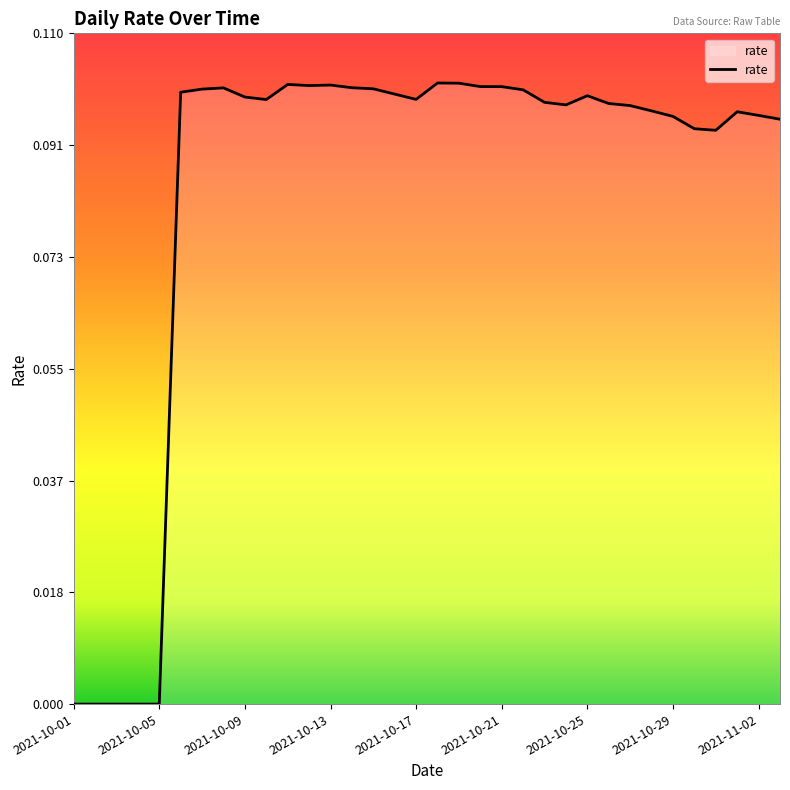

How many lines are shown in the chart?

1